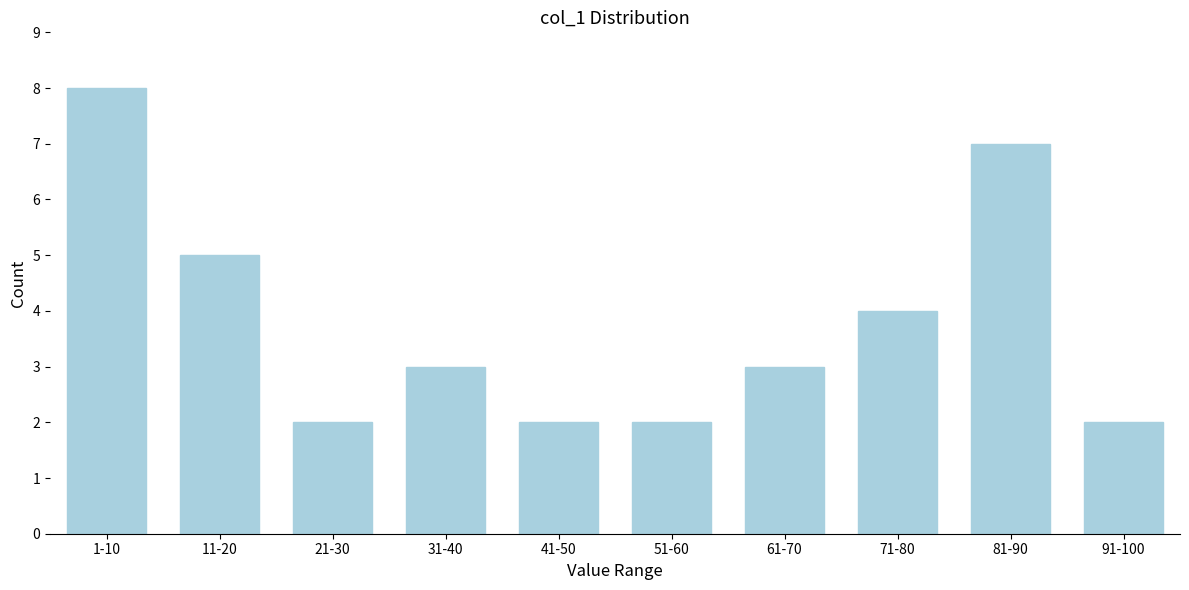

Reading left to right, what are all the values shown in this chart?

8	5	2	3	2	2	3	4	7	2